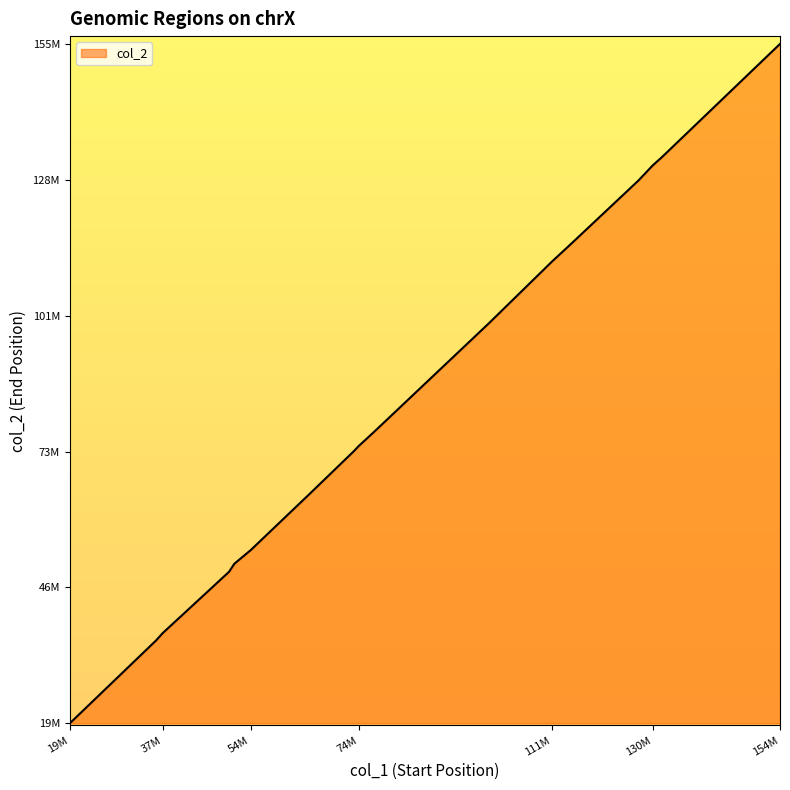

Where is the data nearest to the value 87526803?

77644510